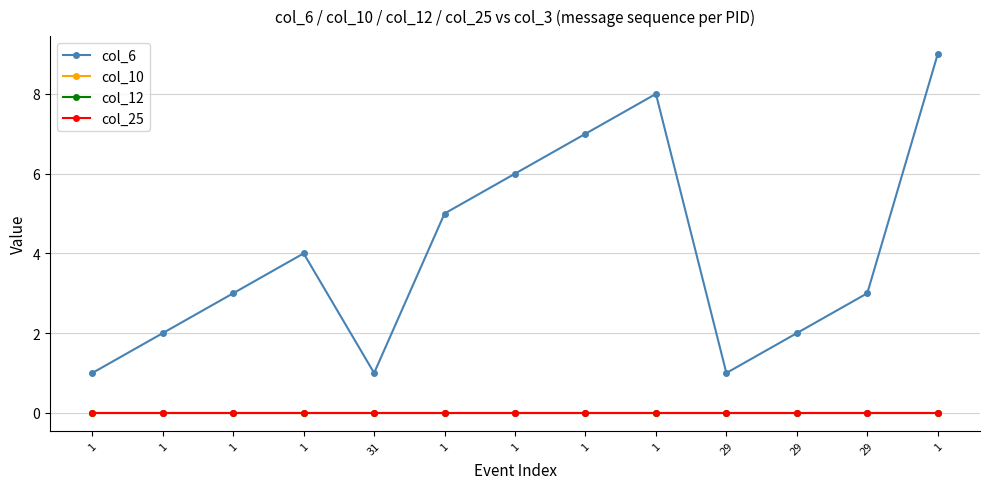

Reading right to left, list all the values displayed in this chart.

col_6: 1=9	29=3	29=2	29=1	1=8	1=7	1=6	1=5	31=1	1=4	1=3	1=2	1=1
col_10: 1=0	29=0	29=0	29=0	1=0	1=0	1=0	1=0	31=0	1=0	1=0	1=0	1=0
col_12: 1=0	29=0	29=0	29=0	1=0	1=0	1=0	1=0	31=0	1=0	1=0	1=0	1=0
col_25: 1=0	29=0	29=0	29=0	1=0	1=0	1=0	1=0	31=0	1=0	1=0	1=0	1=0